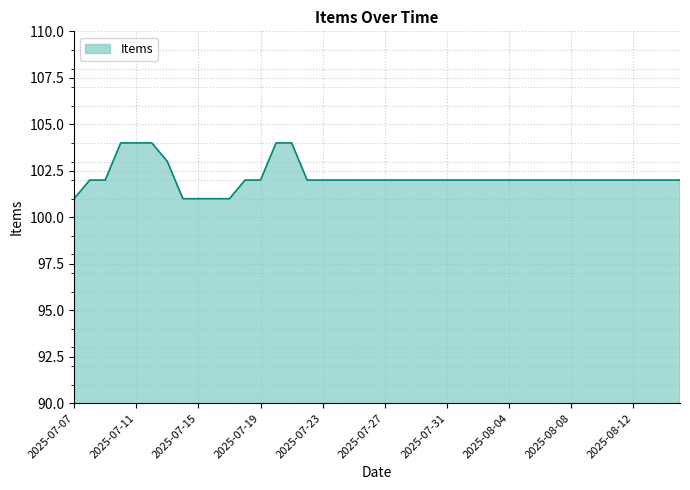

Does the chart display data point markers on the line(s)?

No